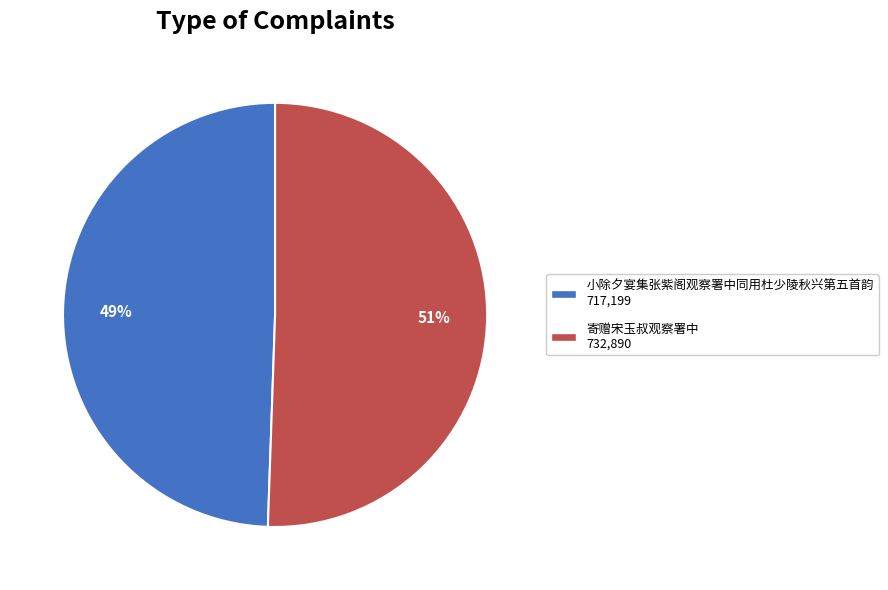

What is the ratio of the value at 寄赠宋玉叔观察署中 732,890 to the value at 小除夕宴集张紫阁观察署中同用杜少陵秋兴第五首韵 717,199?

1.0